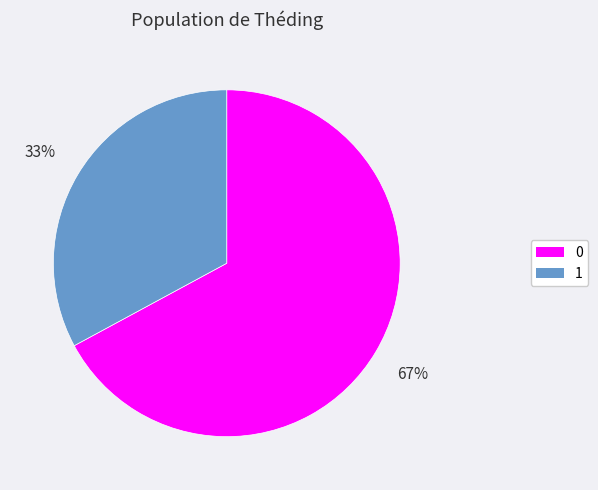

Does any single category account for the majority?

Yes